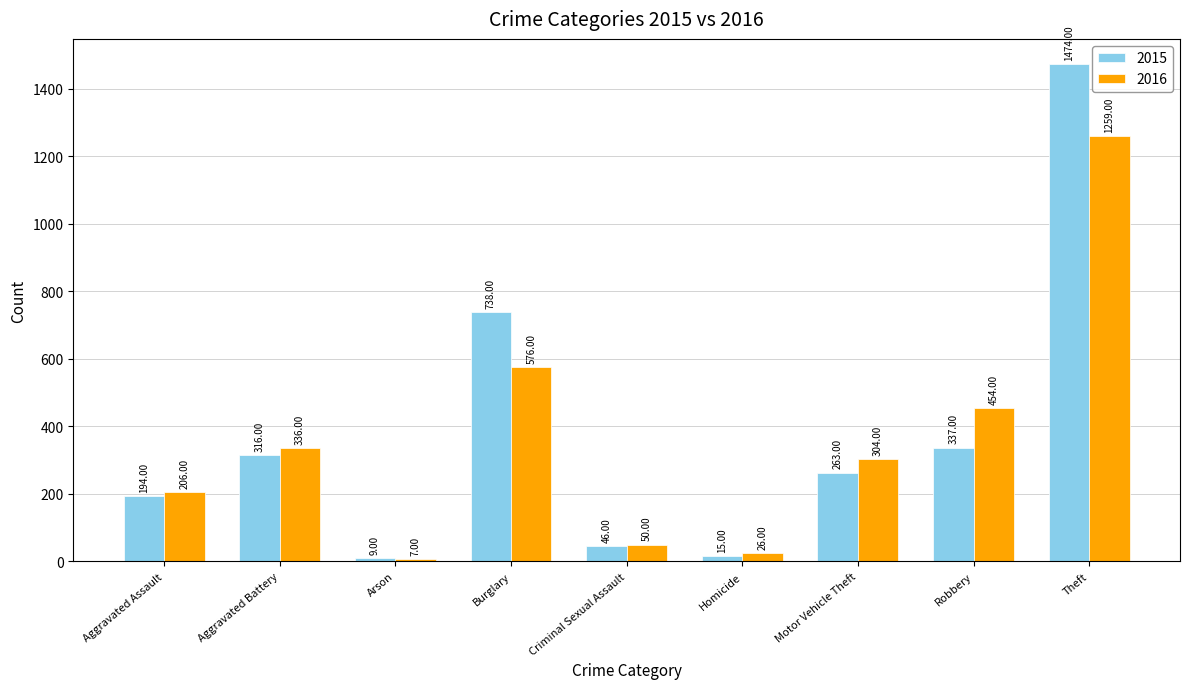

What is the highest value of the 2015 series?

1474